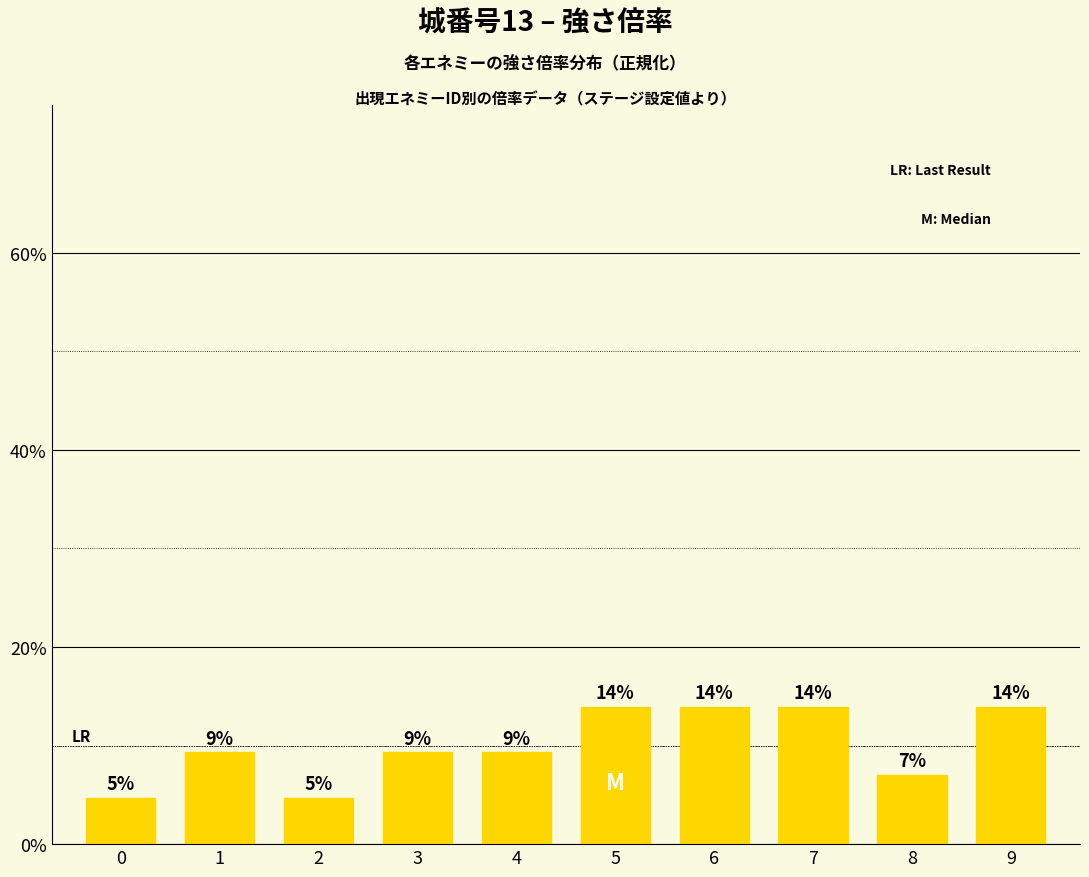

The chart shows a value of 14.0 at 5. True or false?

True